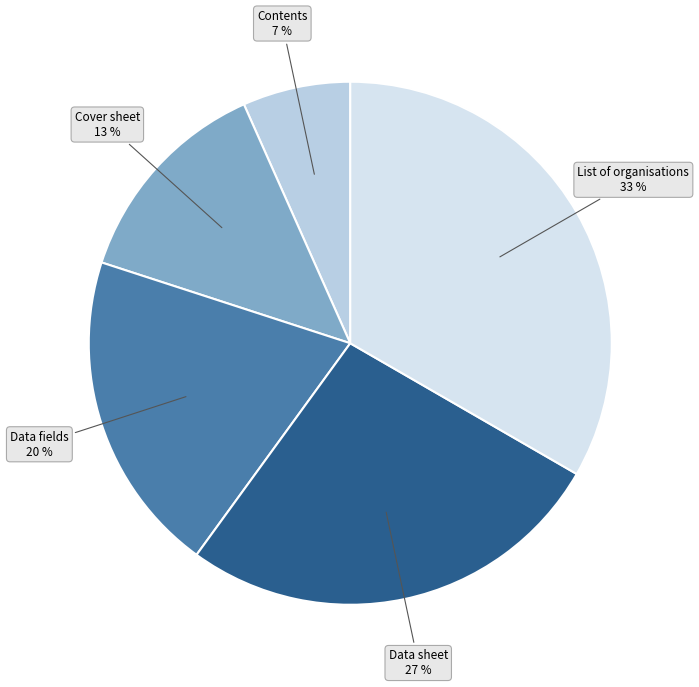

The Data sheet slice represents 27% of the pie. True or false?

True